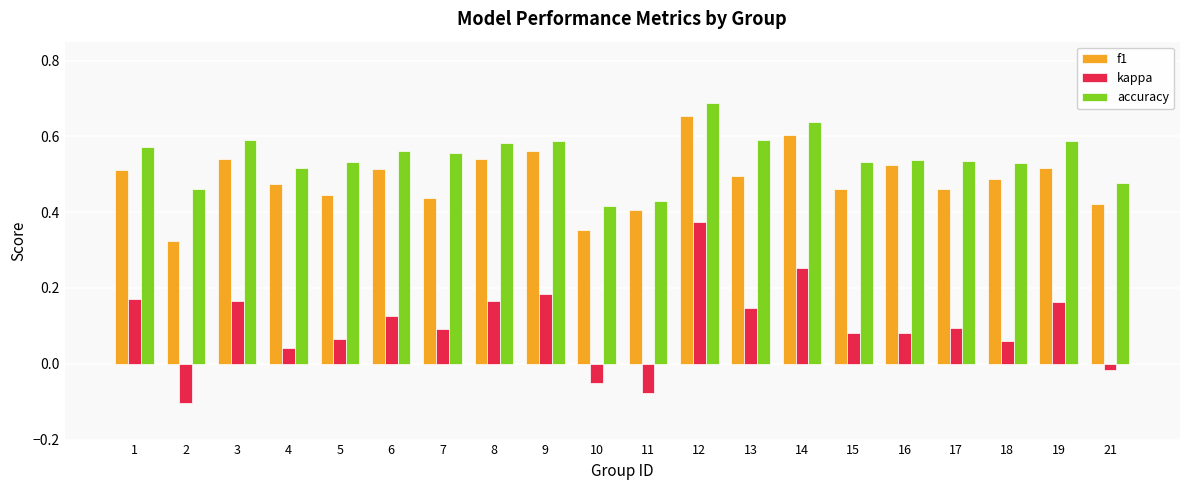

True or false: f1 has a value of 0.5 at 4.

True